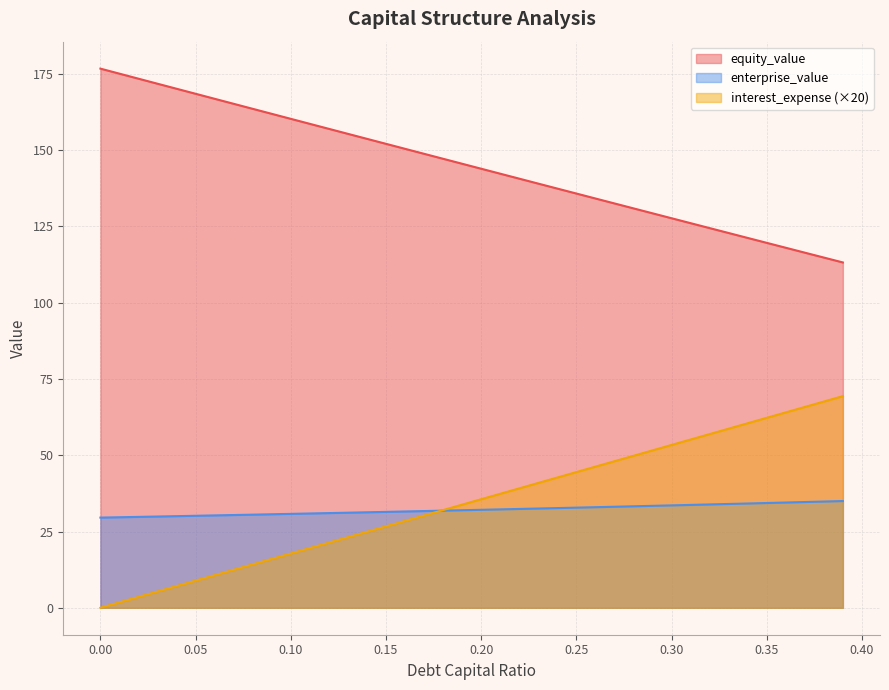

What is the maximum value shown in the chart?

176.8